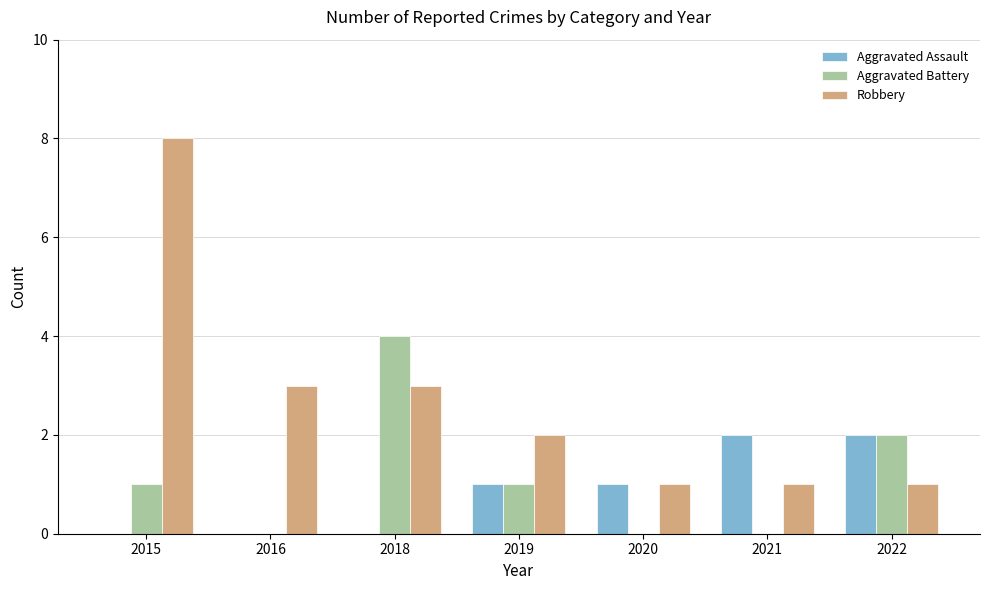

At which category is the sum across all series the highest?

2015